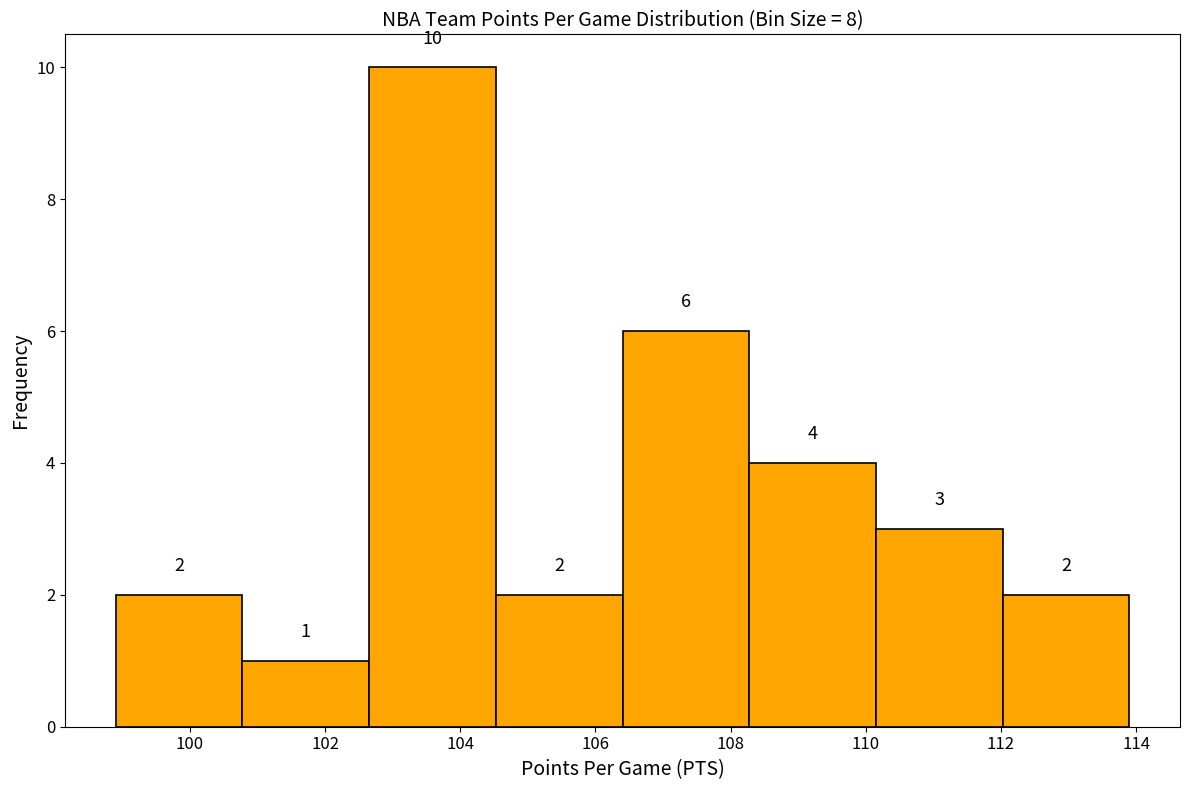

Reading left to right, list every bar in this chart as the range it spans on the x-axis followed by its height. The bar edges are not printed on the chart, so give them approximately, as read against the axis.

99.0 to 100.8: 2
100.8 to 102.6: 1
102.6 to 104.6: 10
104.6 to 106.4: 2
106.4 to 108.2: 6
108.2 to 110.2: 4
110.2 to 112.0: 3
112.0 to 114.0: 2